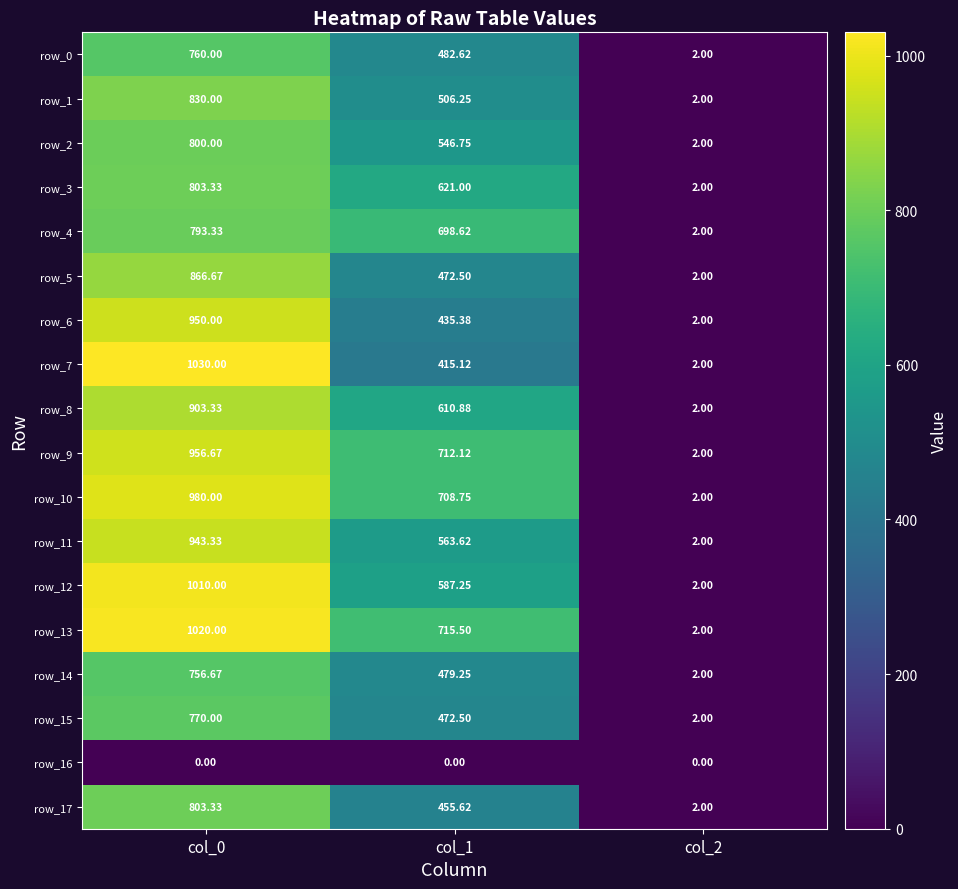

List the labels in order of row_14 value, largest first.

col_0, col_1, col_2